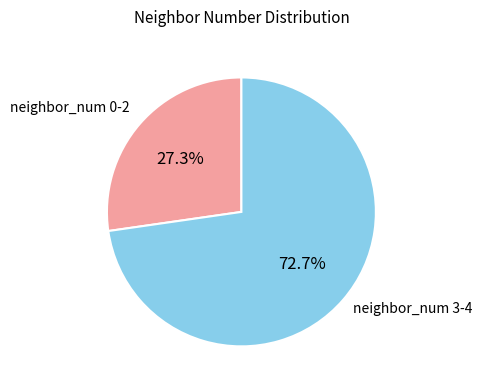

Rank the categories by value from highest to lowest.

neighbor_num 3-4, neighbor_num 0-2